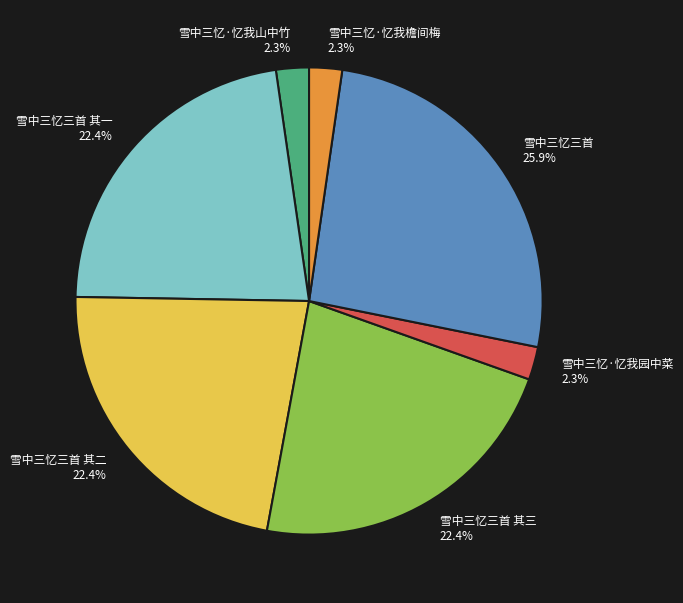

To the nearest percent, what percentage of the pie is 雪中三忆三首?

26%